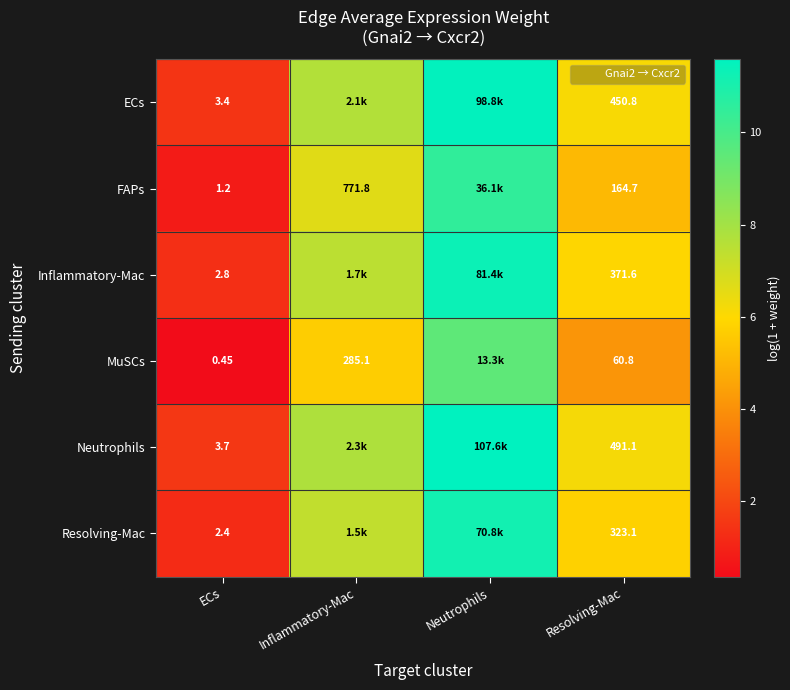

Is it true that Inflammatory-Mac equals 5.1 at Inflammatory-Mac?

False